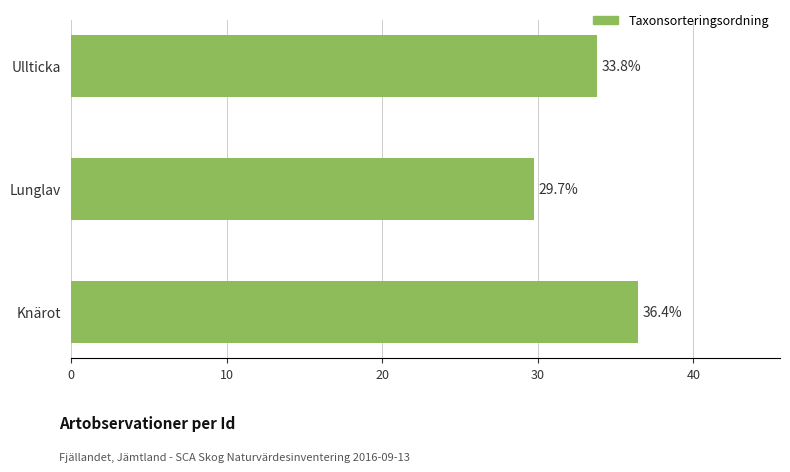

True or false: the data shows 23.4 at Knärot.

False